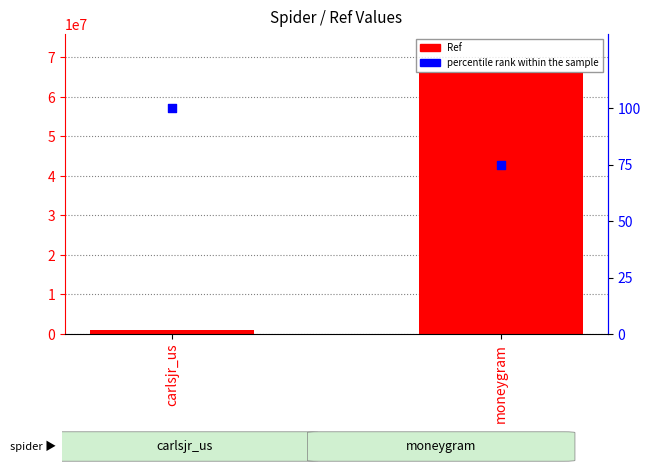

At which category is the sum across all series the highest?

moneygram